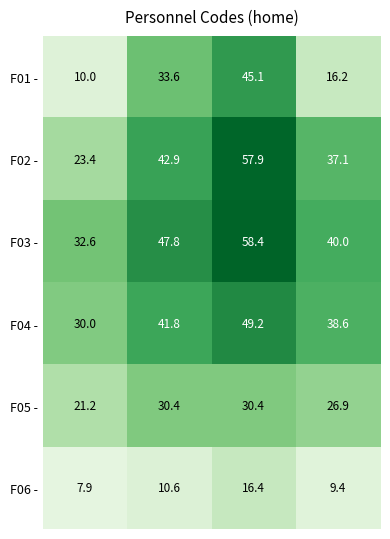

How many values in the F02 - series exceed 42?

2